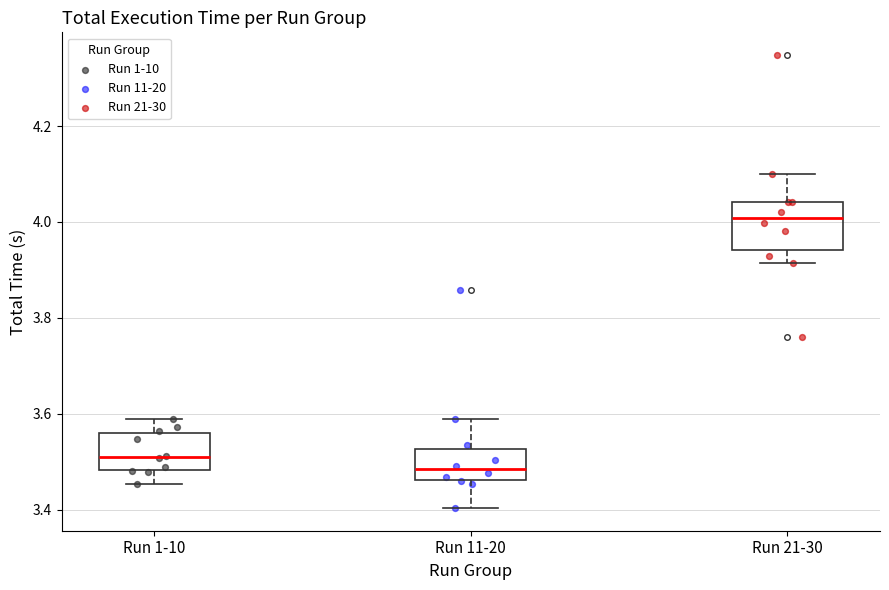

Which box is the tallest, from its lower edge to its upper edge?

Run 21-30